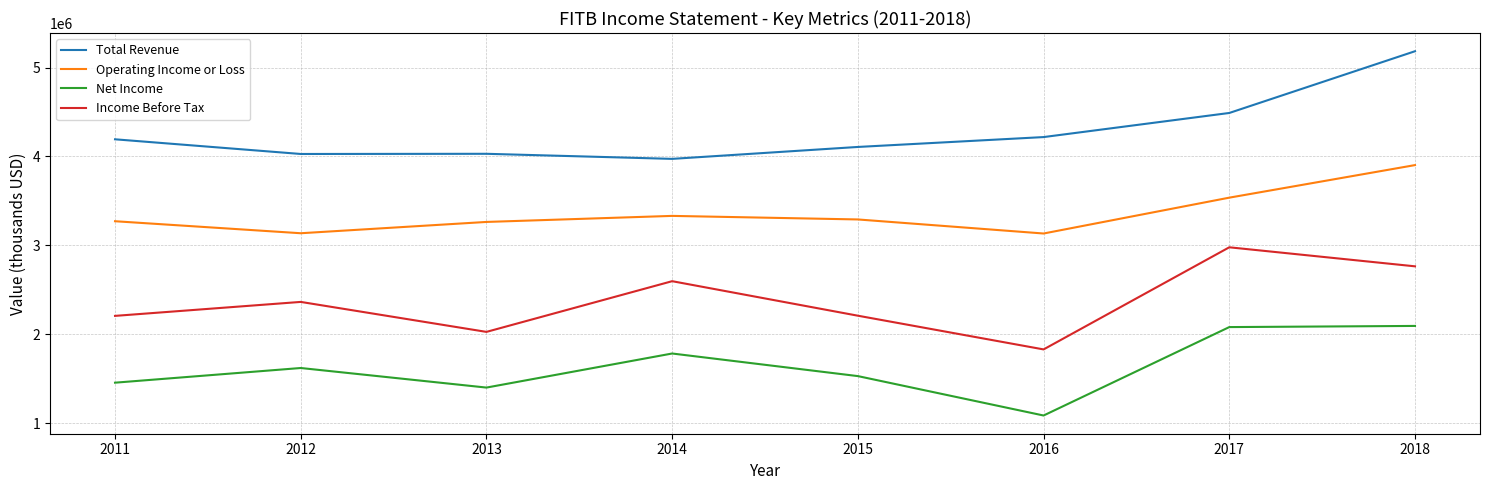

How many distinct data groups are displayed?

4